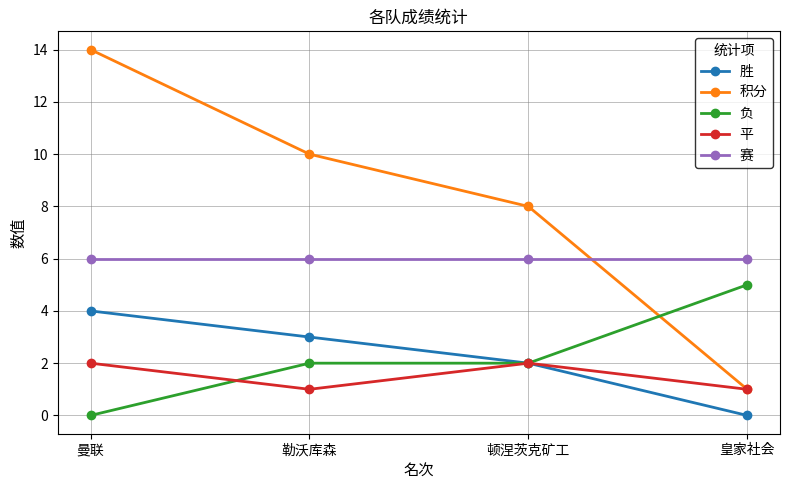

What value does the 平 series have at 曼联?

2